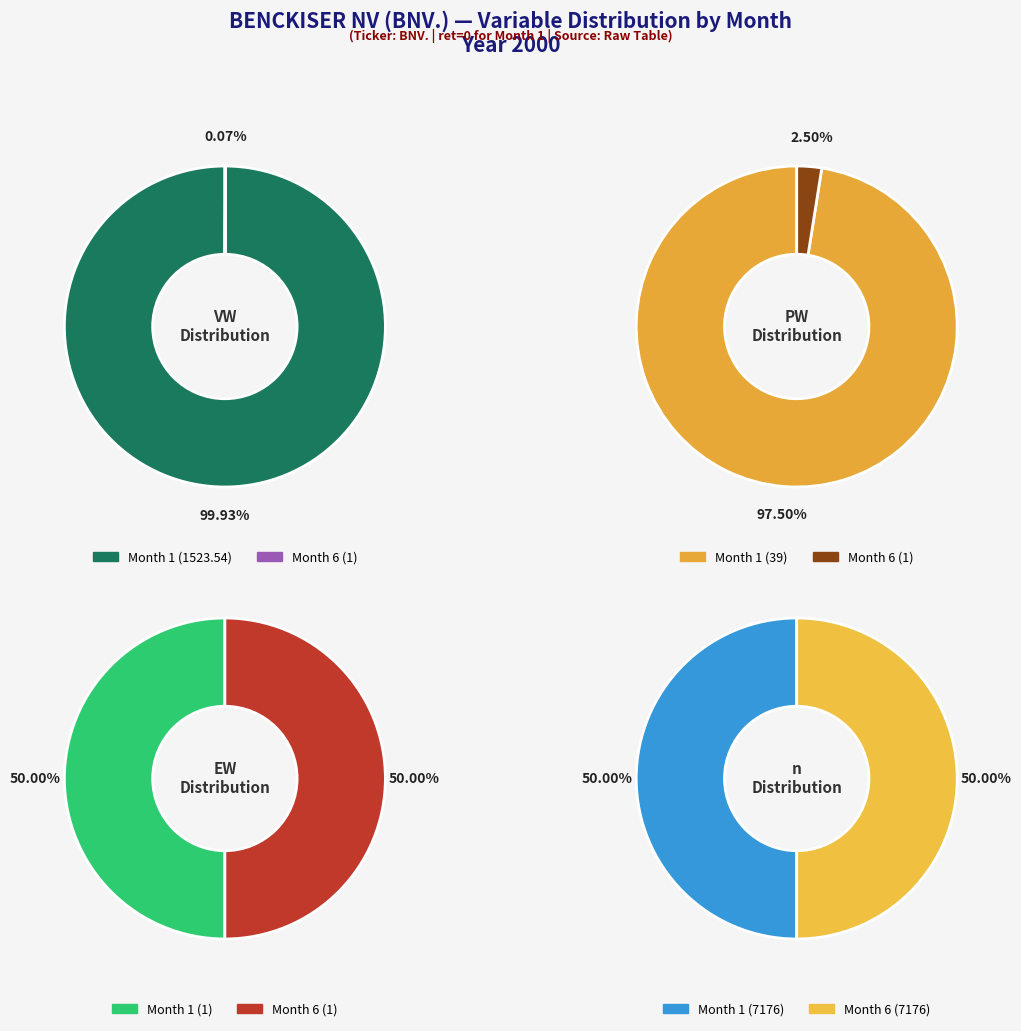

Which slice is the smallest?

Month 6